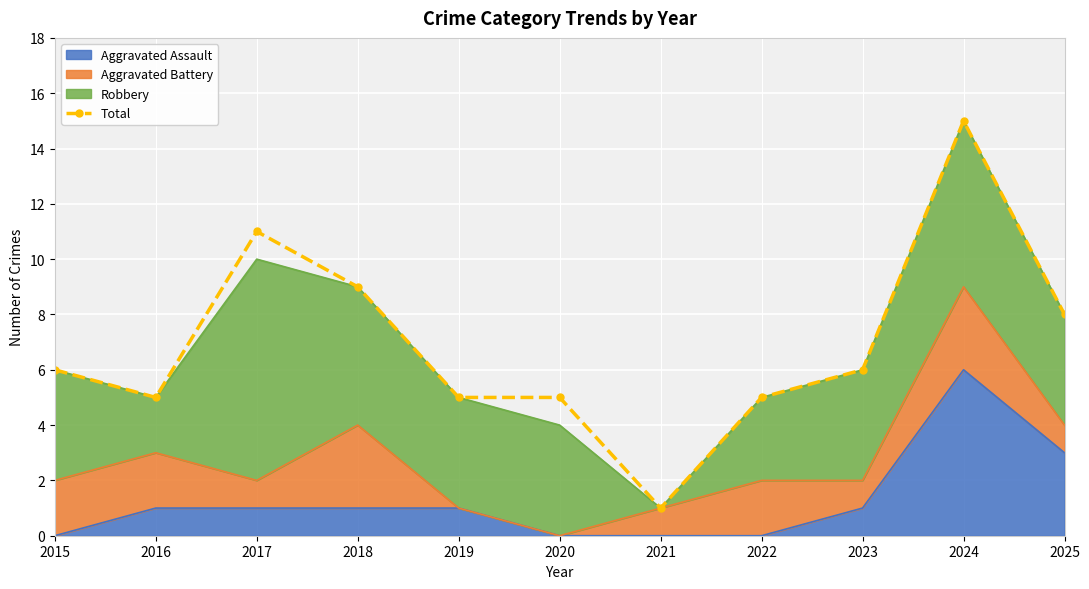

Where does the data first go above 6?

2017